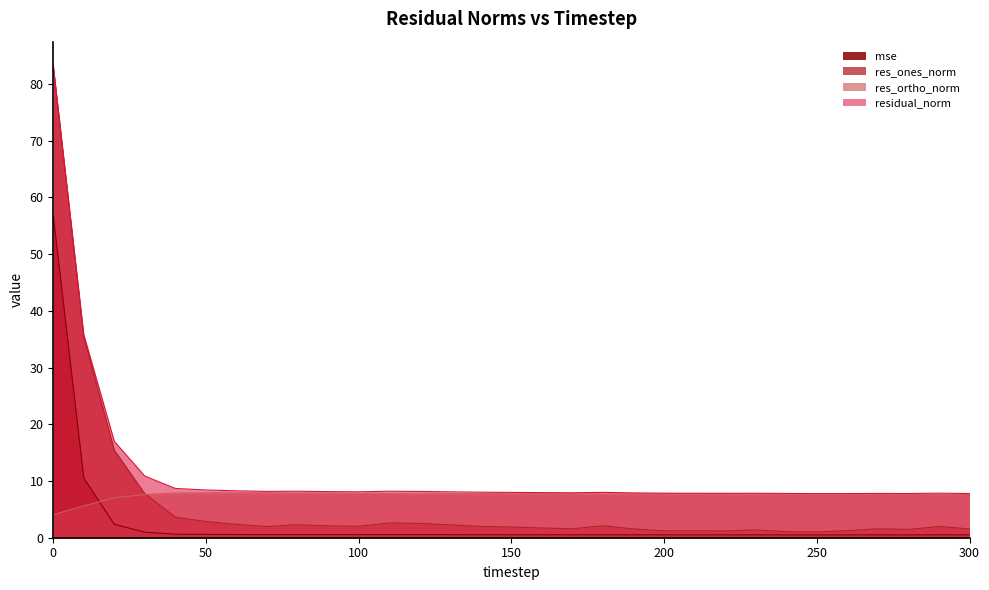

What is the difference between the second highest and second lowest values in the res_ortho_norm series?

2.3